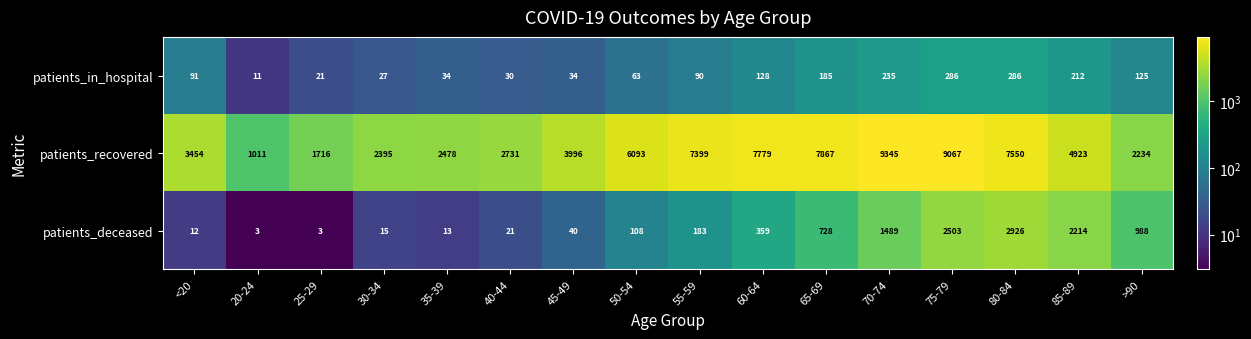

What is the spread (max minus min) of values at >90?

2109